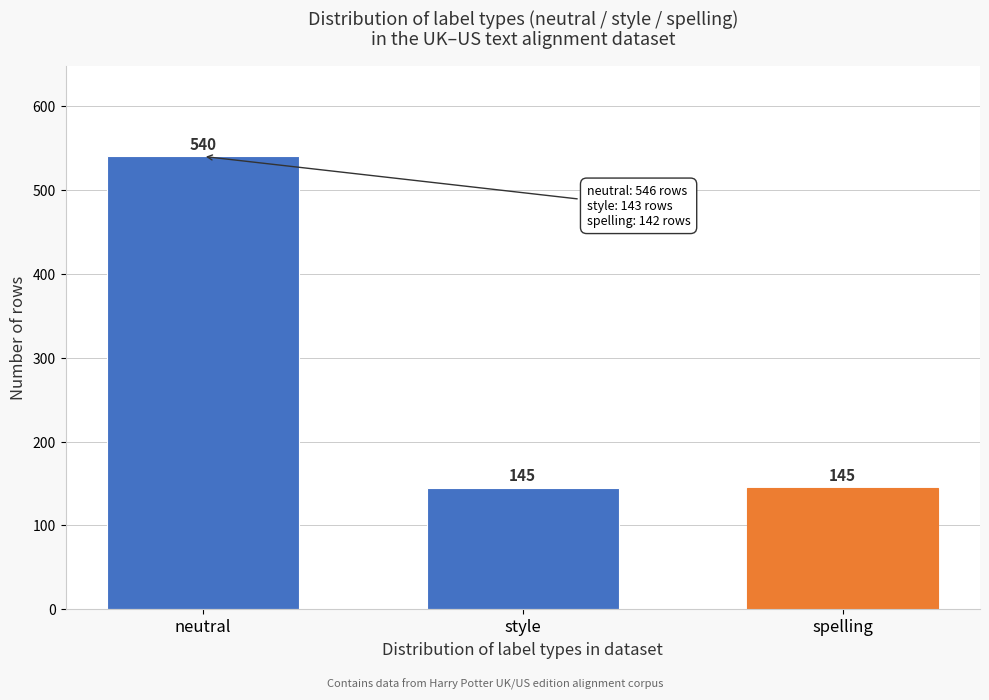

Reading right to left, transcribe all the data shown in this chart.

spelling=145	style=145	neutral=540